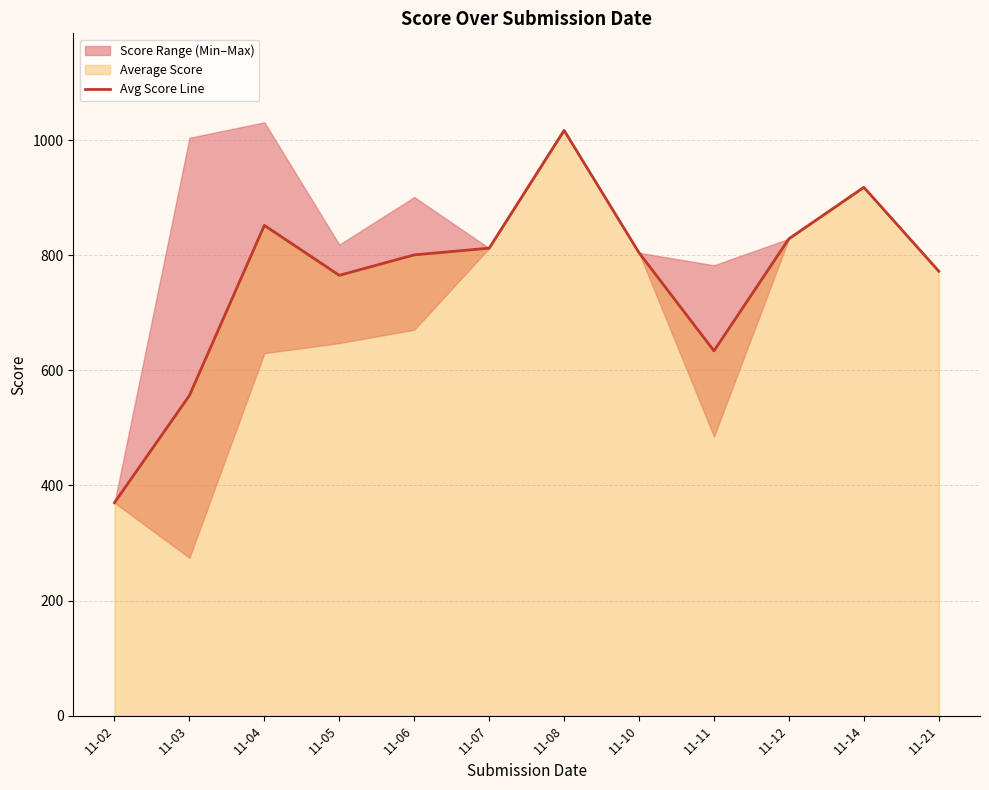

Reading right to left, list all the values displayed in this chart.

772.4	918.2	828.8	633.9	804.4	1017.1	812.4	800.7	765.2	852.0	556.4	370.1